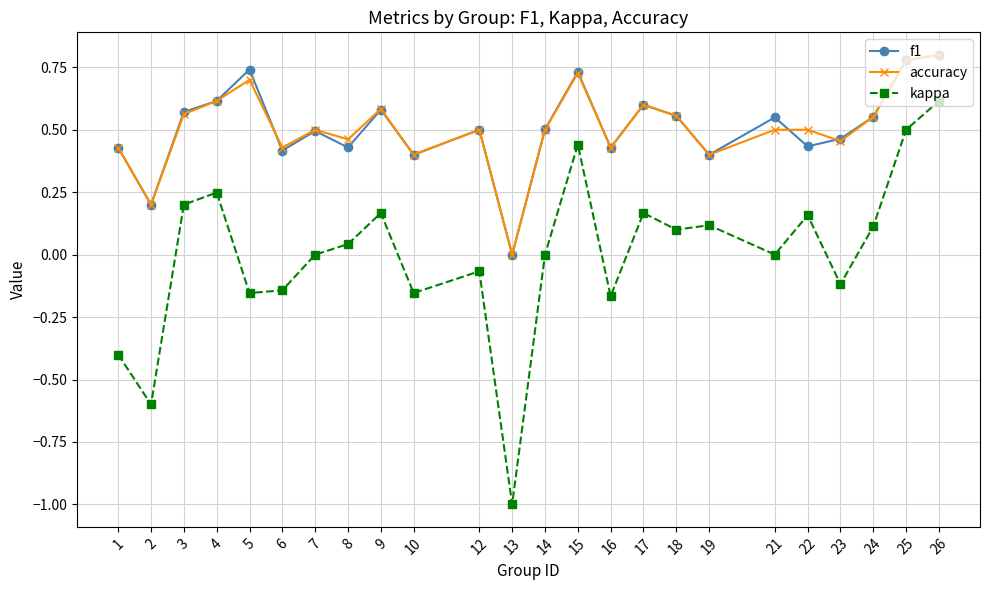

True or false: accuracy has more than 0 points higher than both neighbors.

True